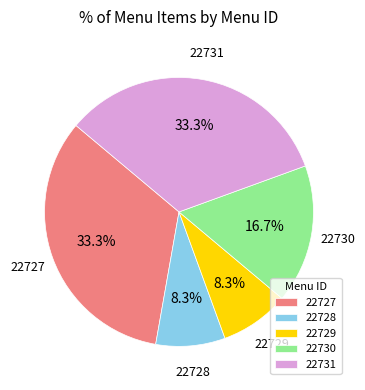

Is there any slice that represents more than half of the pie?

No